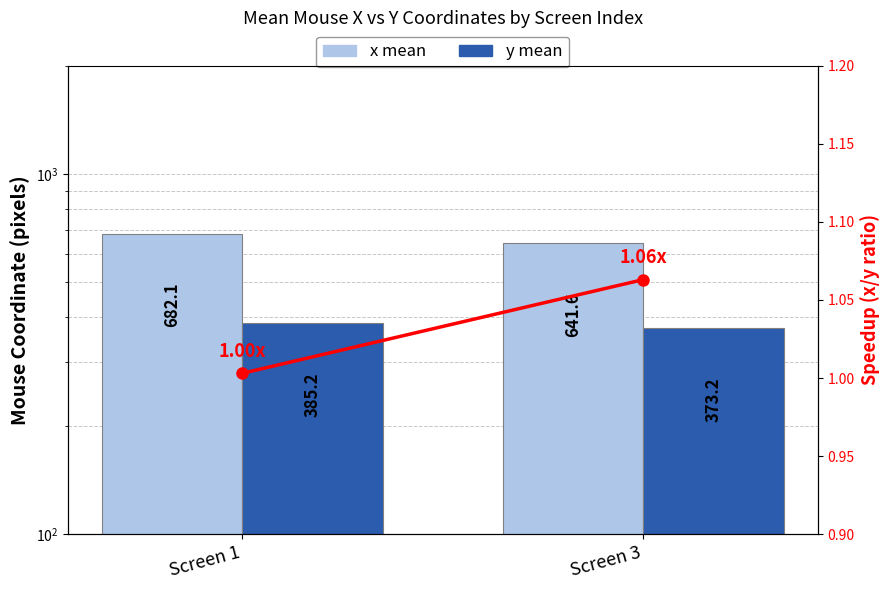

How many groups of bars are there?

2